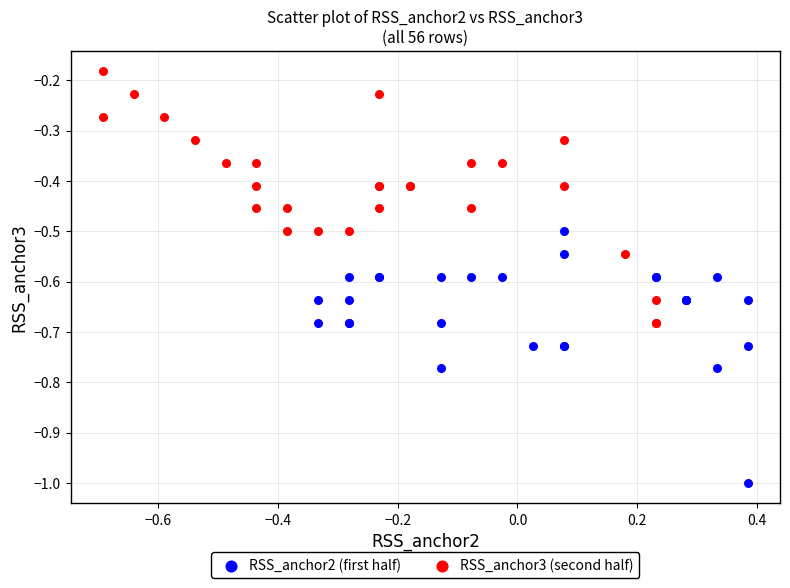

Which series reaches the minimum Y coordinate?

RSS_anchor2 (first half)